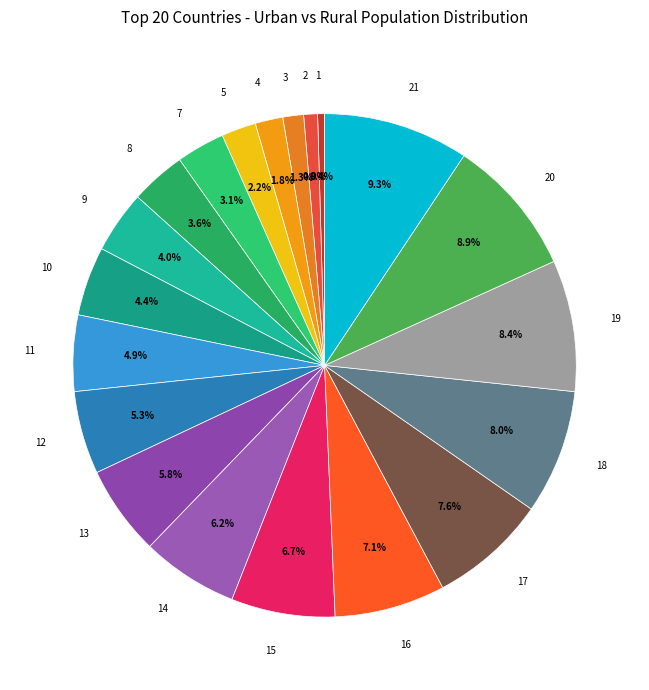

To the nearest percent, what is the difference between the largest and smallest slice percentages?

9%